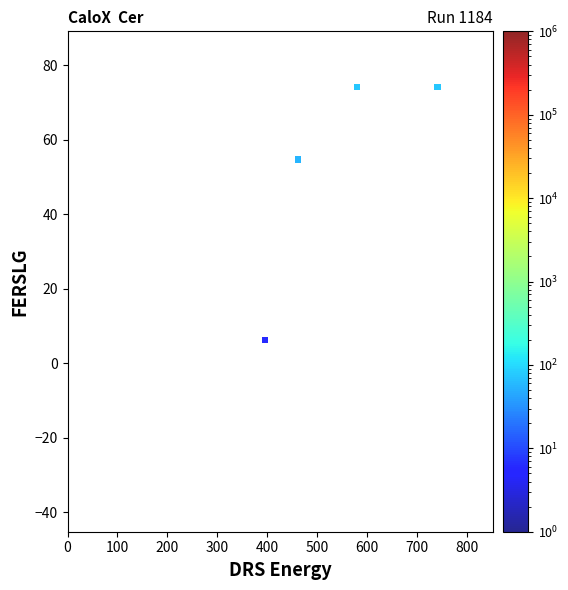

What Y value in the scatter plot is closest to 18?

6.2